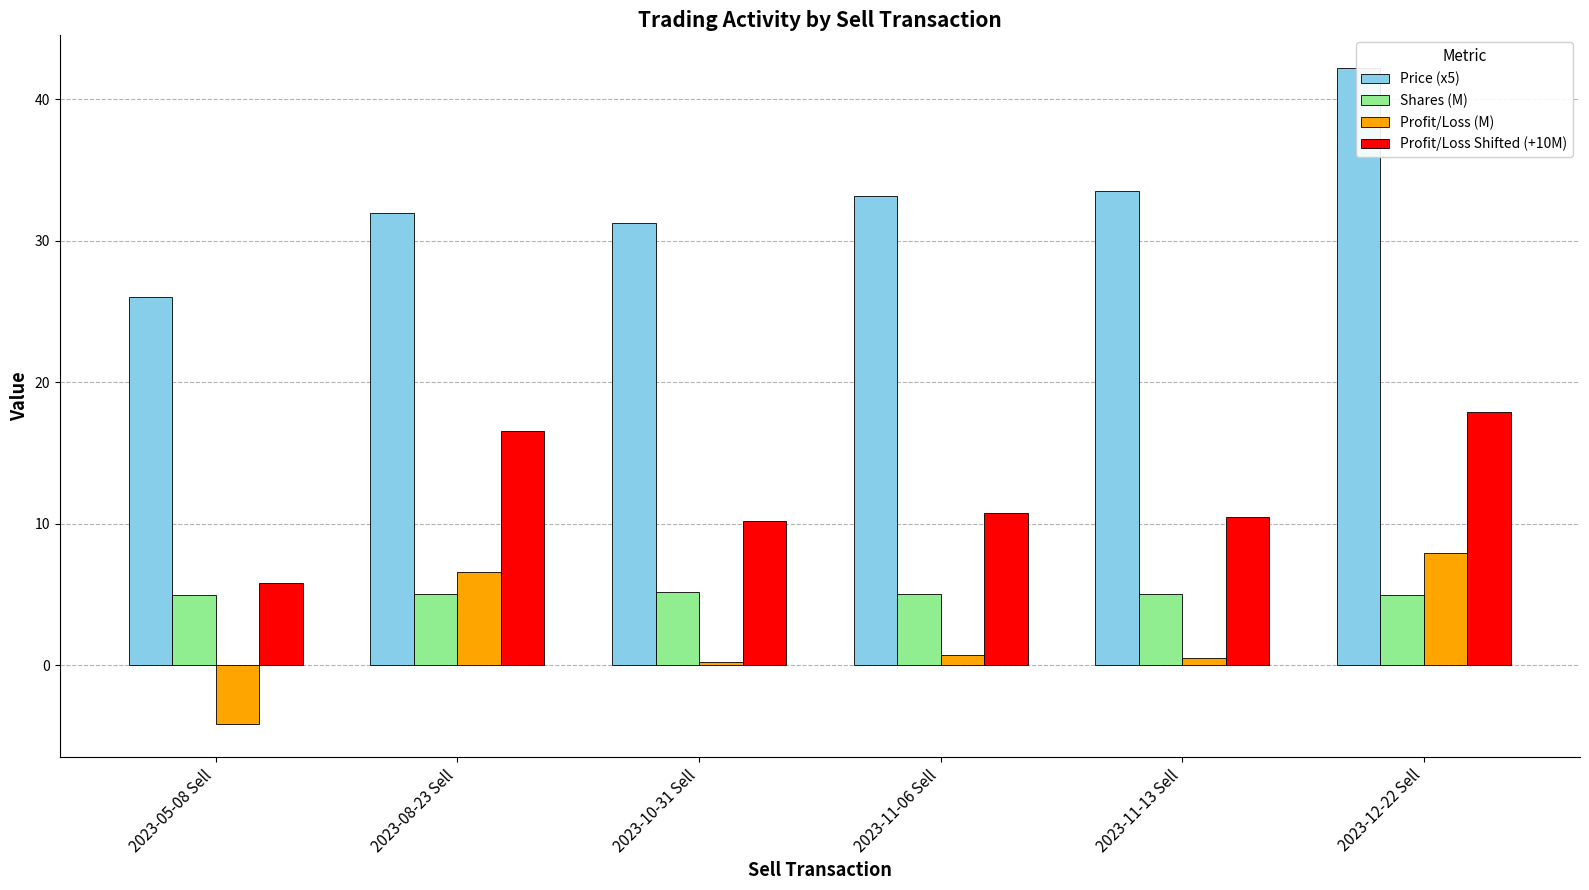

Which category has the highest value in the Profit/Loss Shifted (+10M) series?

2023-12-22 Sell